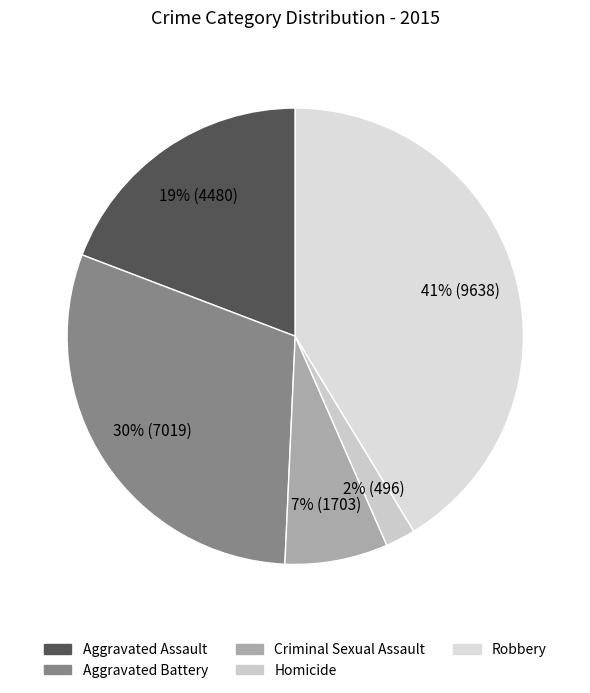

What is the total percentage of Homicide and Aggravated Battery?

32.2%